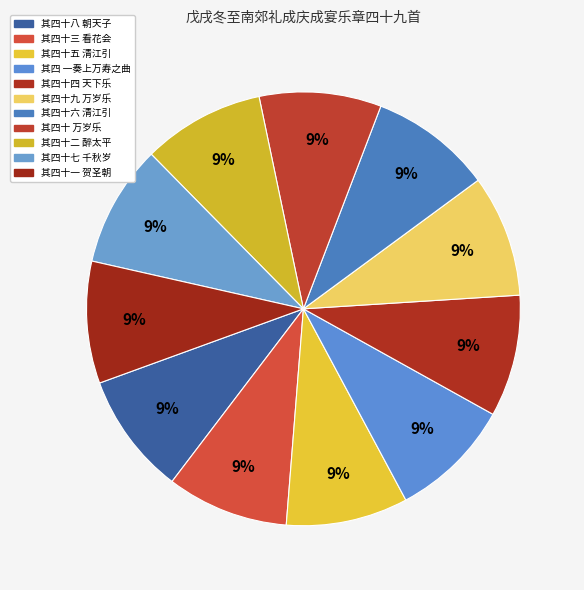

Rank the categories by value from lowest to highest.

其四 一奏上万寿之曲, 其四十 万岁乐, 其四十一 贺圣朝, 其四十二 醉太平, 其四十三 看花会, 其四十四 天下乐, 其四十五 清江引, 其四十六 清江引, 其四十七 千秋岁, 其四十八 朝天子, 其四十九 万岁乐